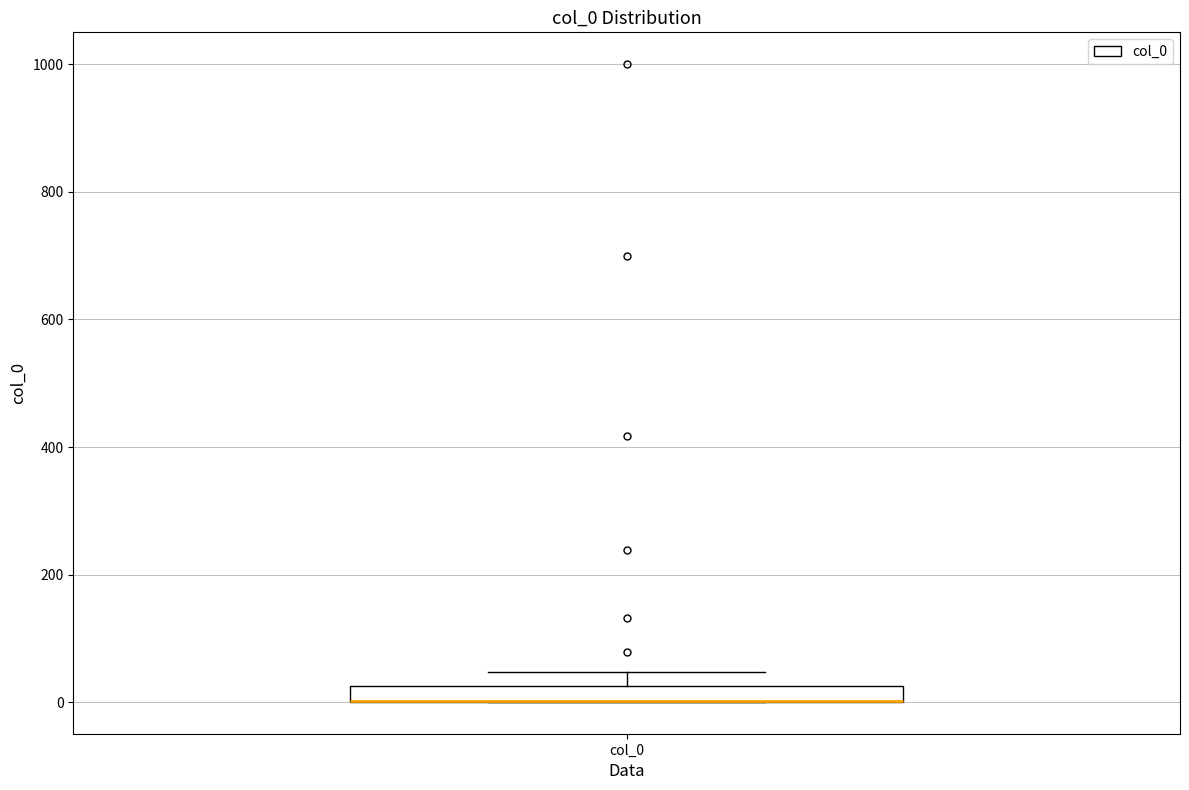

Where is the lower edge of the box for col_0 on the y-axis? The values are not printed on the chart, so give them approximately, as read against the axis.

0